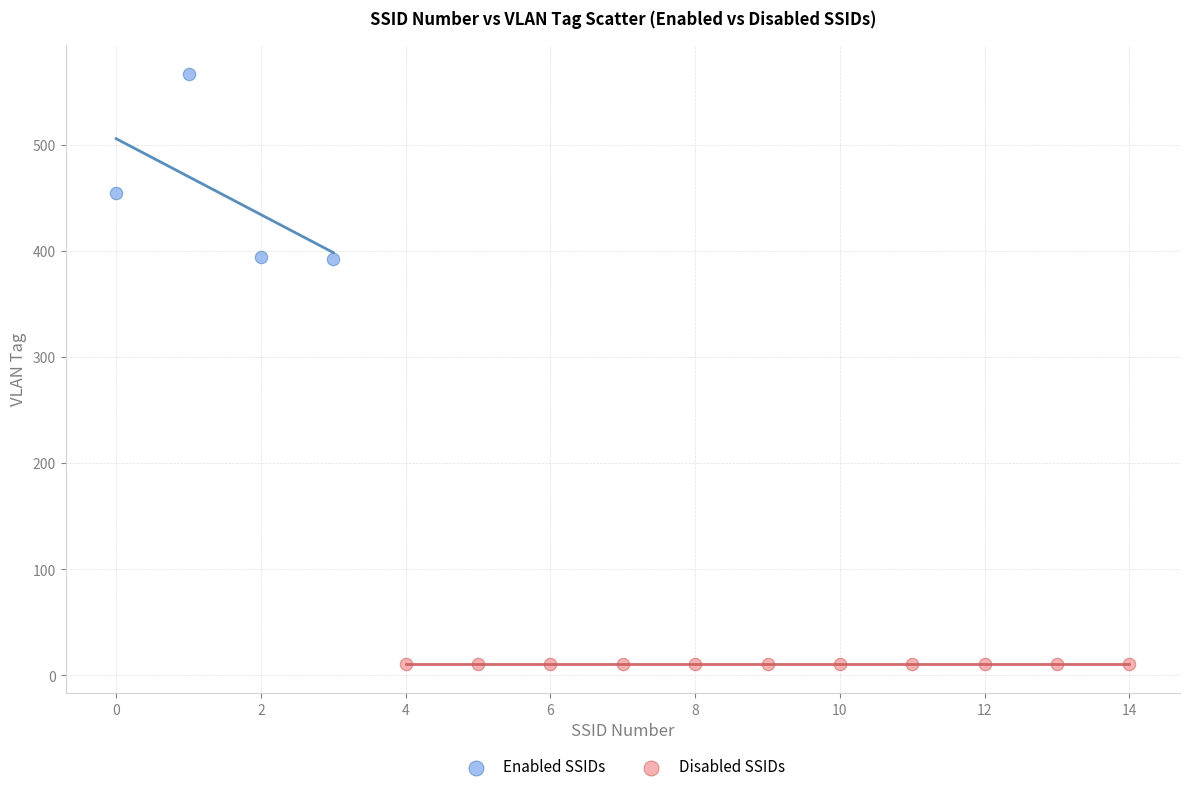

Which series reaches the maximum Y coordinate?

Enabled SSIDs